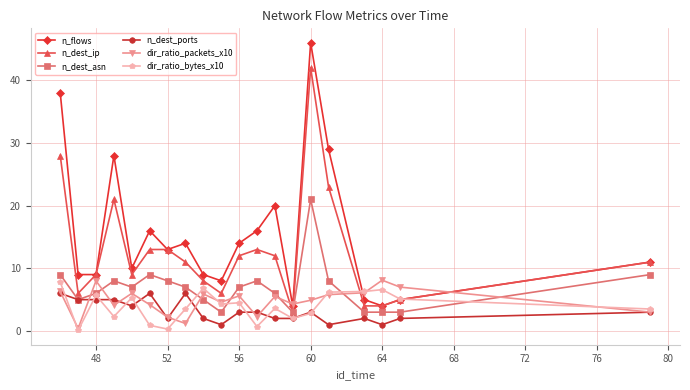

True or false: dir_ratio_bytes_x10 has more than 2 points higher than both neighbors.

True